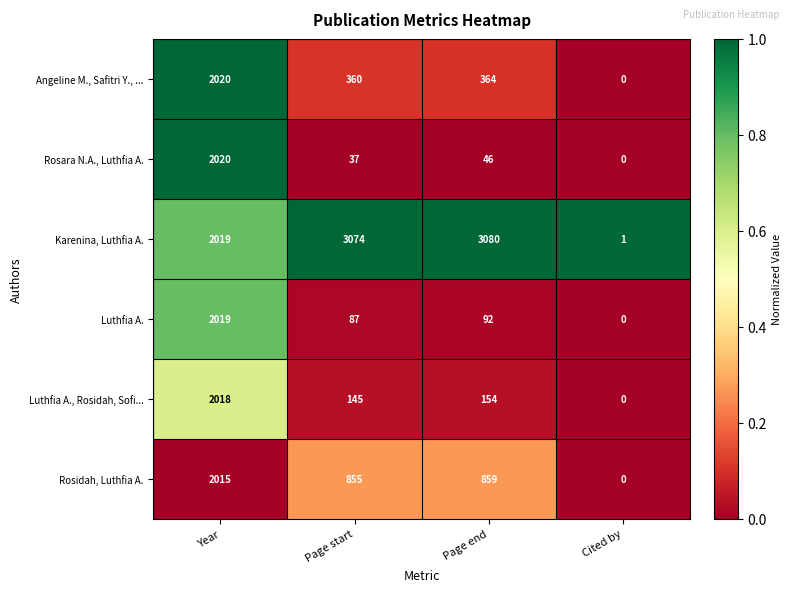

At Page end, list the series in order from smallest to largest.

Rosara N.A., Luthfia A., Luthfia A., Luthfia A., Rosidah, Sofi..., Angeline M., Safitri Y., ..., Rosidah, Luthfia A., Karenina, Luthfia A.